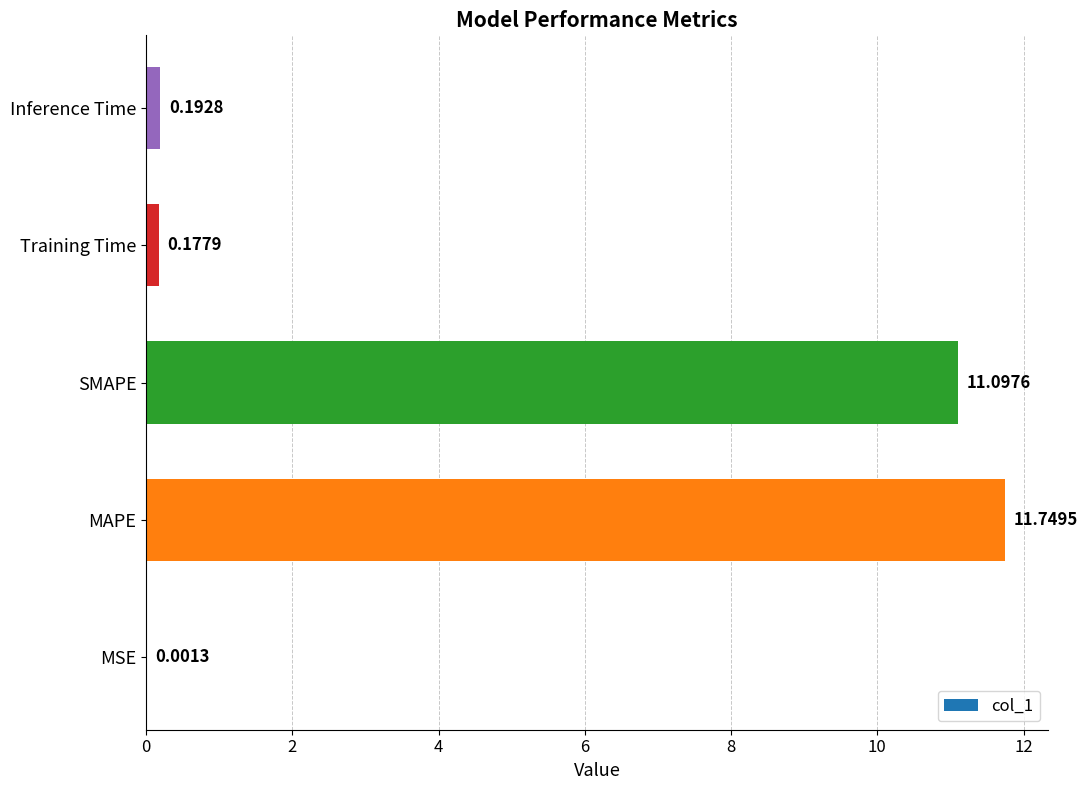

What is the sum of the values at Inference Time and SMAPE?

11.3